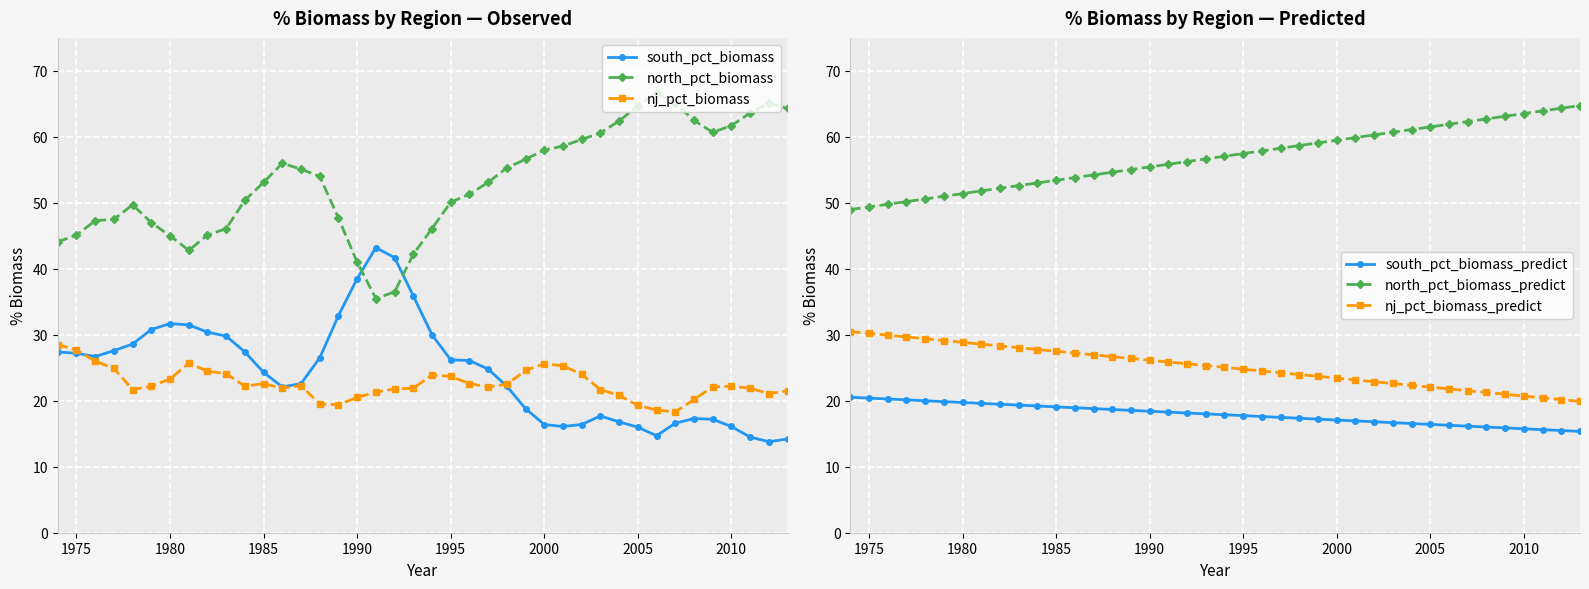

What is the difference between the second highest and minimum values in the north_pct_biomass series?

29.6